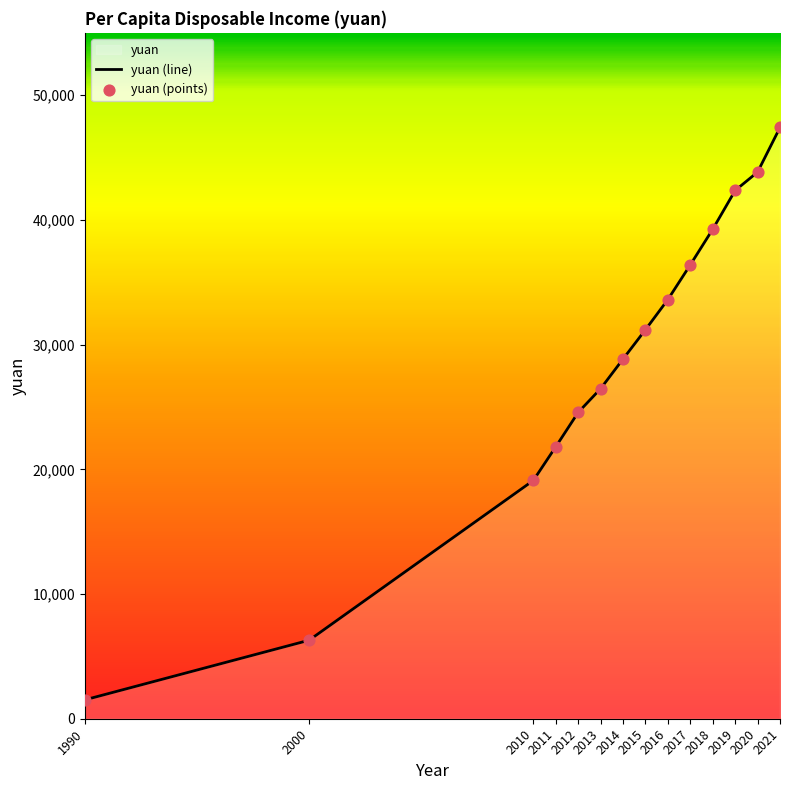

At how many categories does at least one series exceed 21582?

11